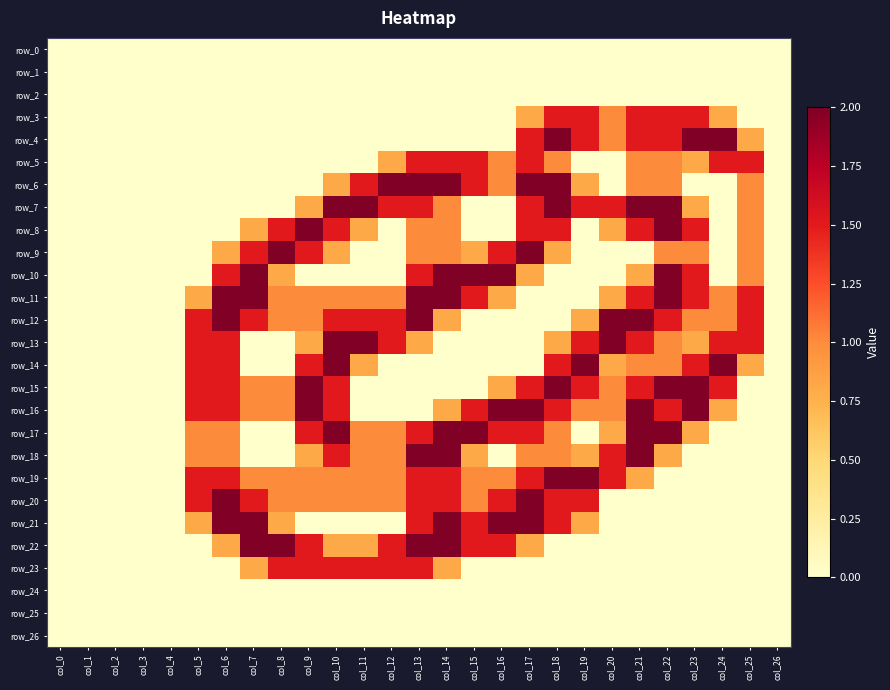

Is it true that row_12 equals 0.6 at col_13?

False